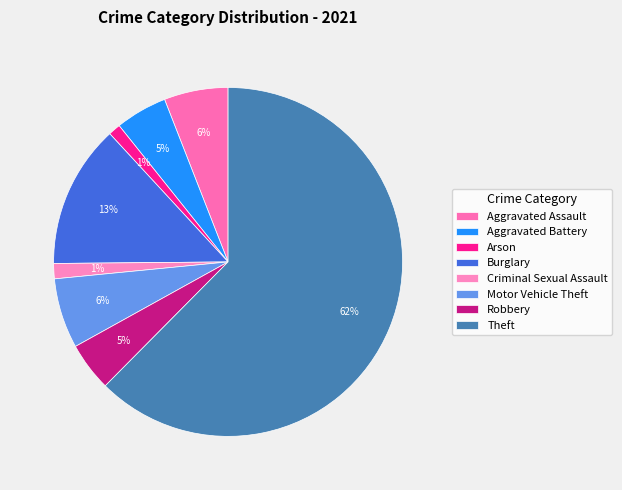

Count the number of slices in the pie.

8